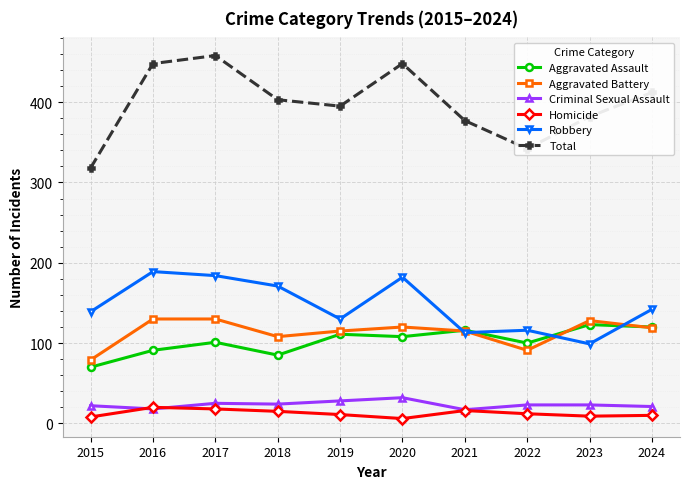

What is the highest value of the Homicide series?

20